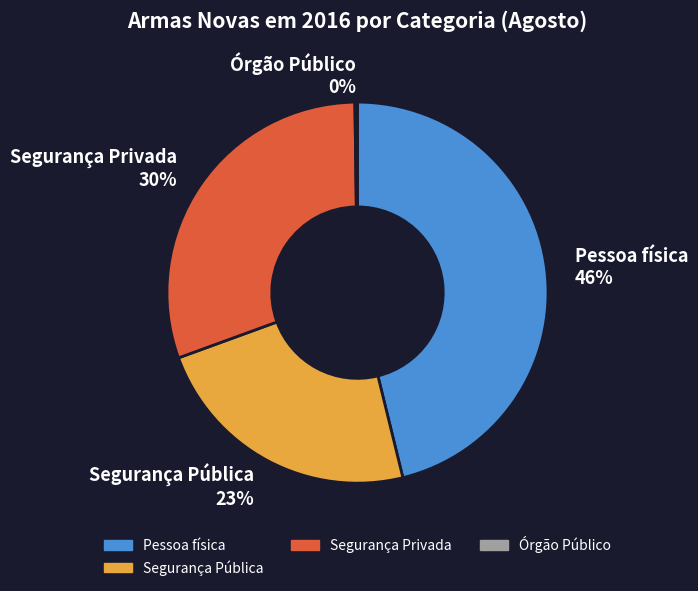

Combined, do Pessoa física 46% and Segurança Pública 23% account for over 50%?

Yes